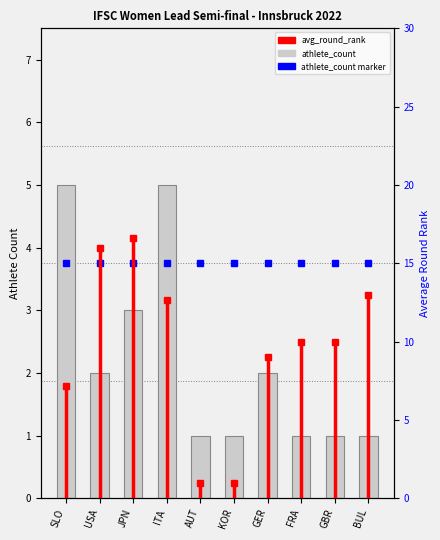

Which label corresponds to the smallest value in the chart?

AUT